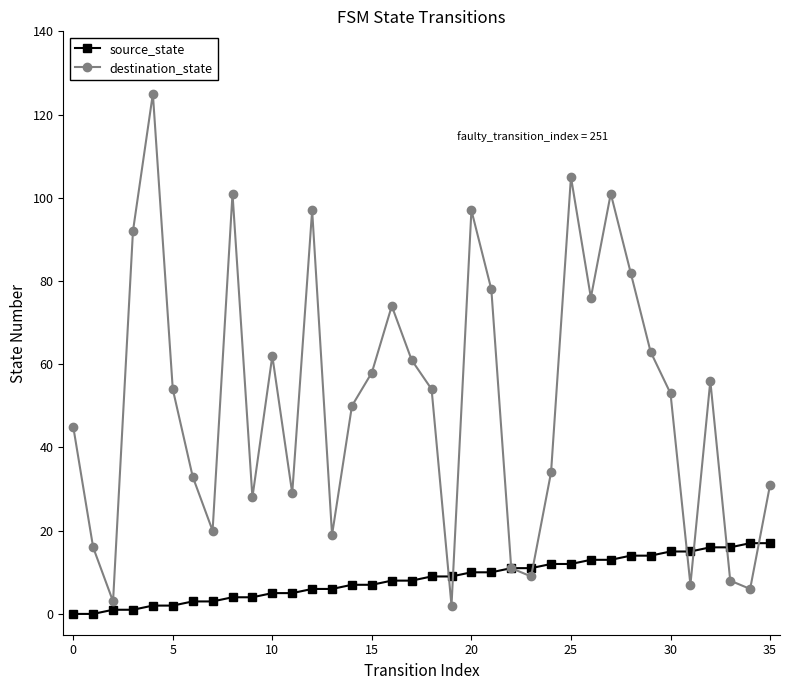

In destination_state, how many points are higher than both neighbors (excluding endpoints)?

9